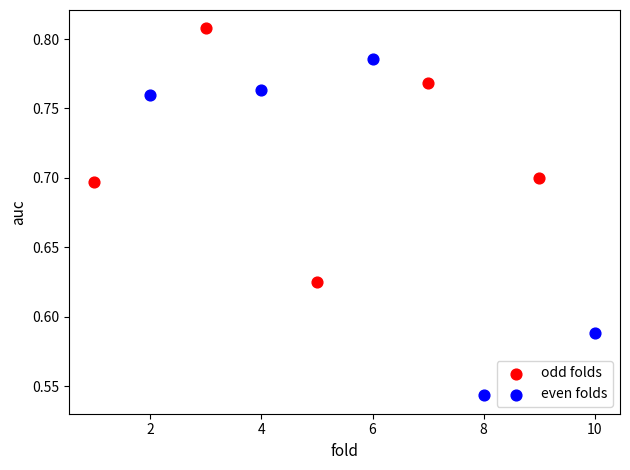

Which series has the widest spread of Y values?

even folds